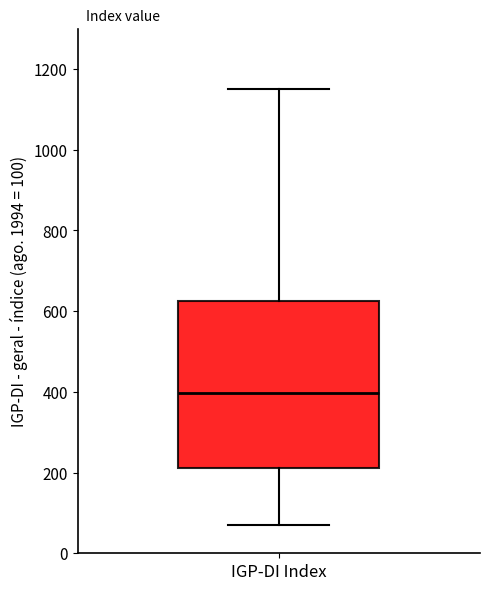

Read this box plot against the y-axis: the position of the median line, the range covered by the box, and the ends of both whiskers. The values are not printed on the chart, so give them approximately, as read against the axis.

median 400, box 220 to 620, whiskers 80 to 1140